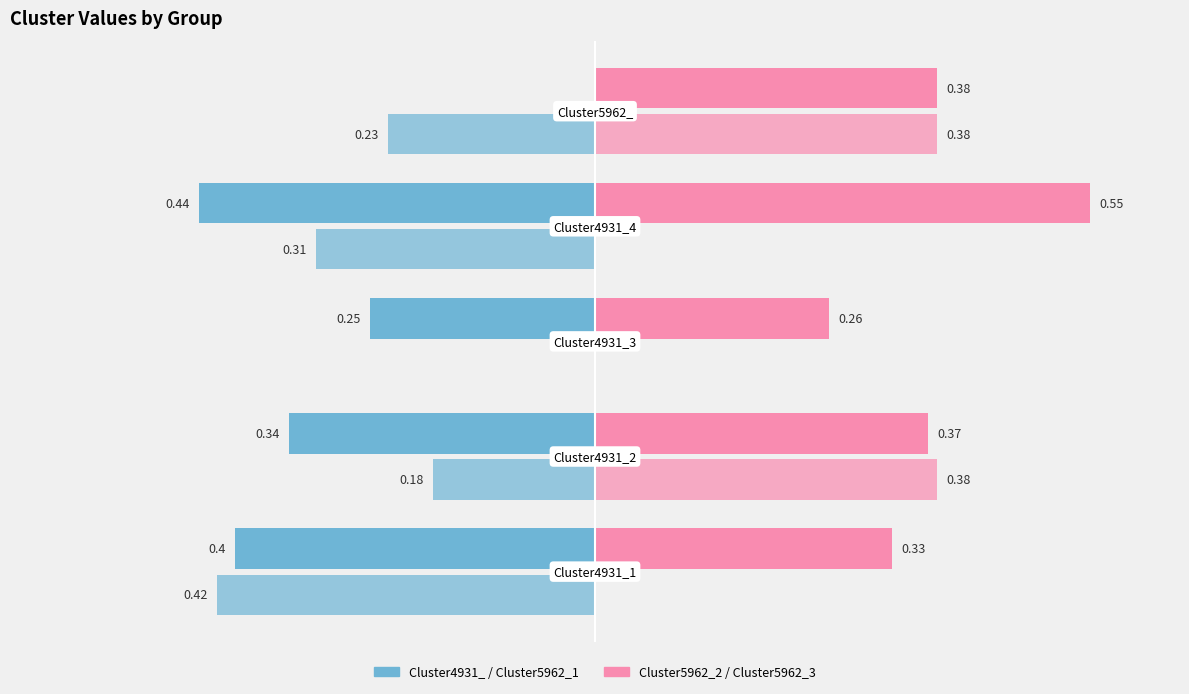

Reading left to right, list all the values displayed in this chart.

Cluster4931_: 0.4	0.3	0.2	0.4	0.0
Cluster5962_1: 0.4	0.2	0.0	0.3	0.2
Cluster5962_2: 0.3	0.4	0.3	0.6	0.4
Cluster5962_3: 0.0	0.4	0.0	0.0	0.4